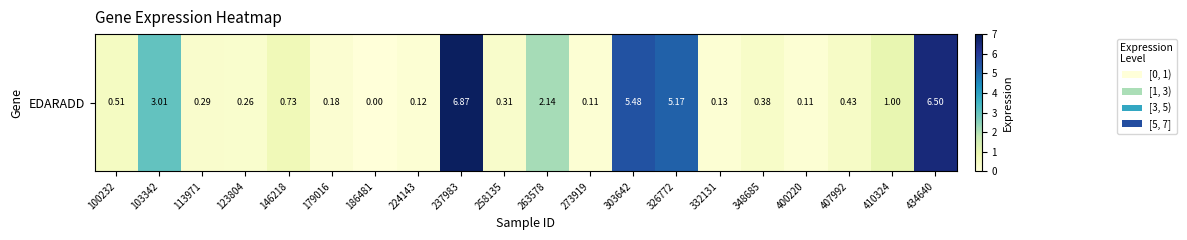

True or false: the data shows 1.0 at 410324.

True